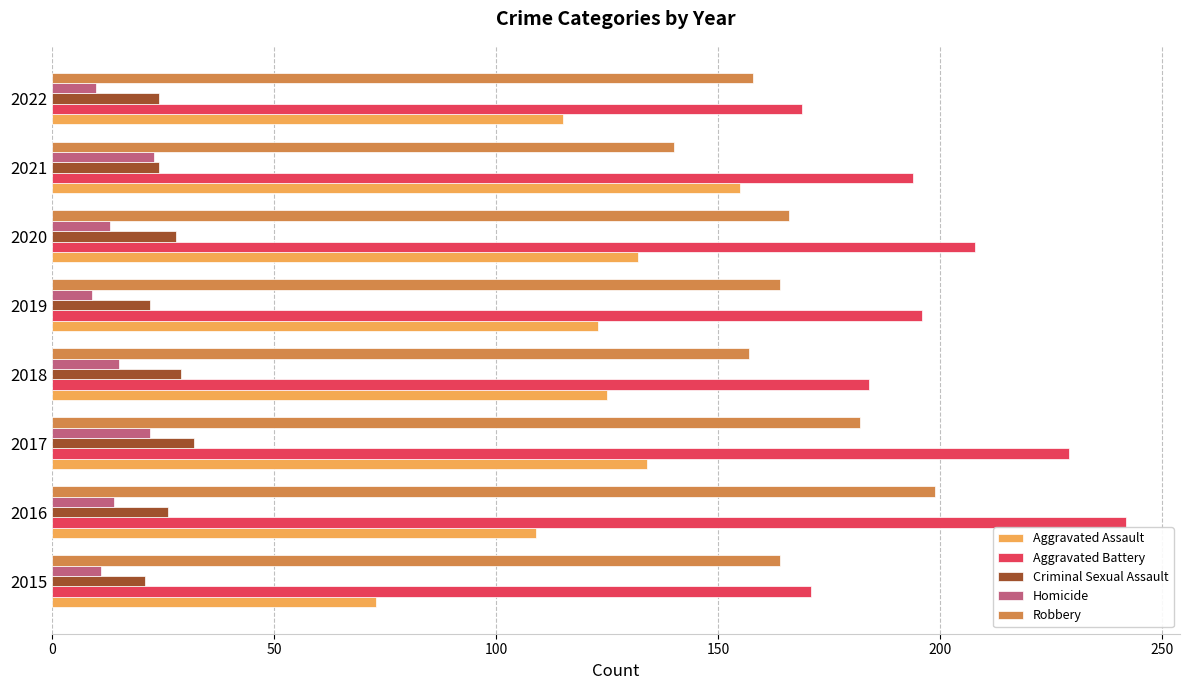

What is the difference between the maximum and minimum values in the Aggravated Assault series?

82